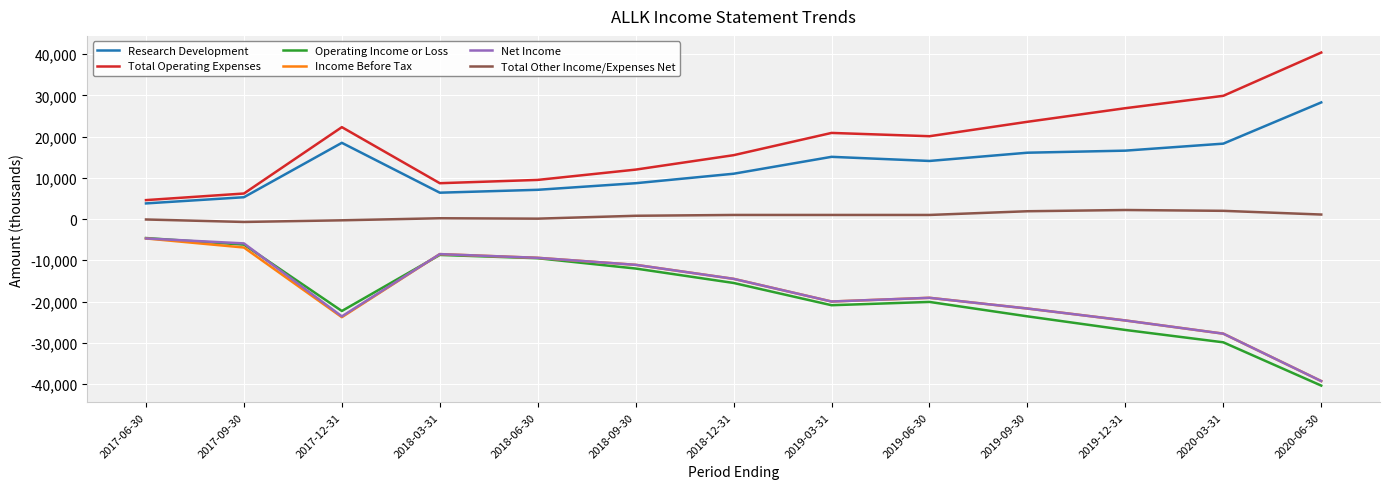

Is the value of Total Operating Expenses at 2018-06-30 greater than the value of Operating Income or Loss at 2018-09-30?

Yes